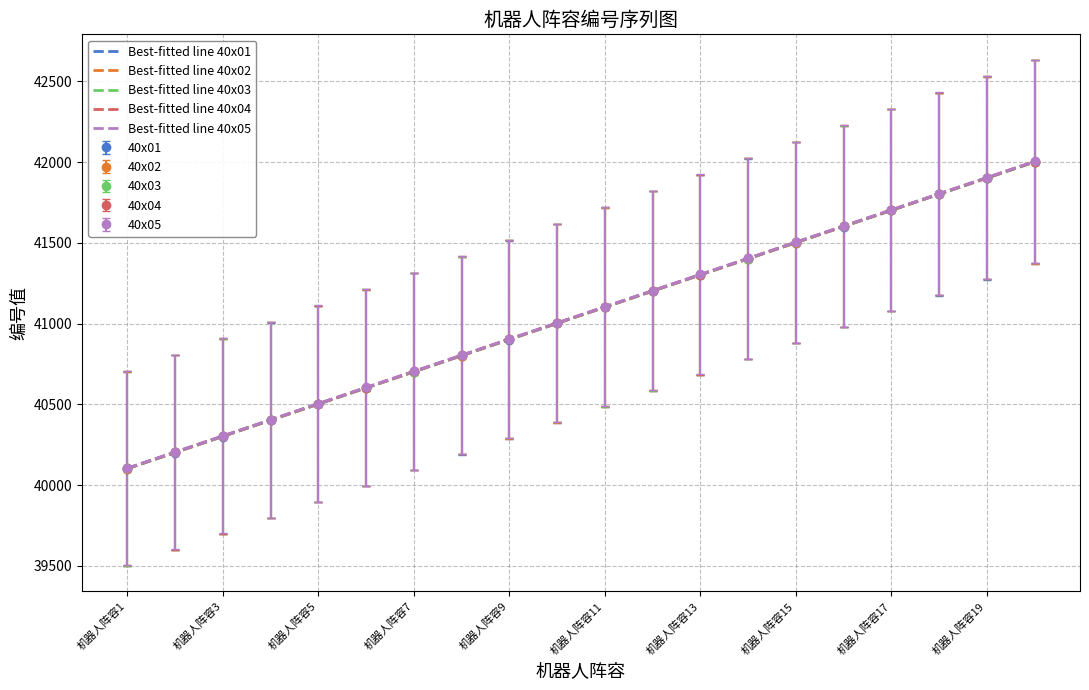

True or false: 40x04 and 40x05 intersect in this chart.

False